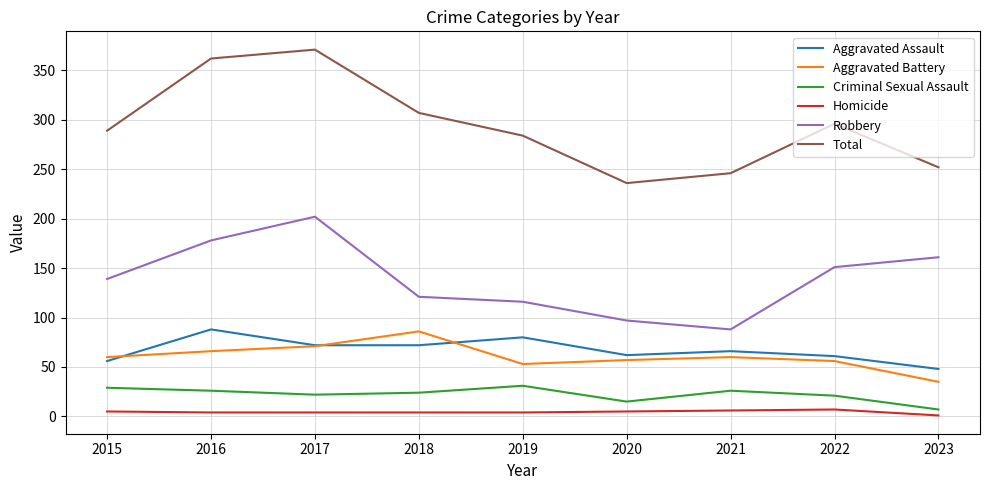

Which category has the highest value across all series?

2017